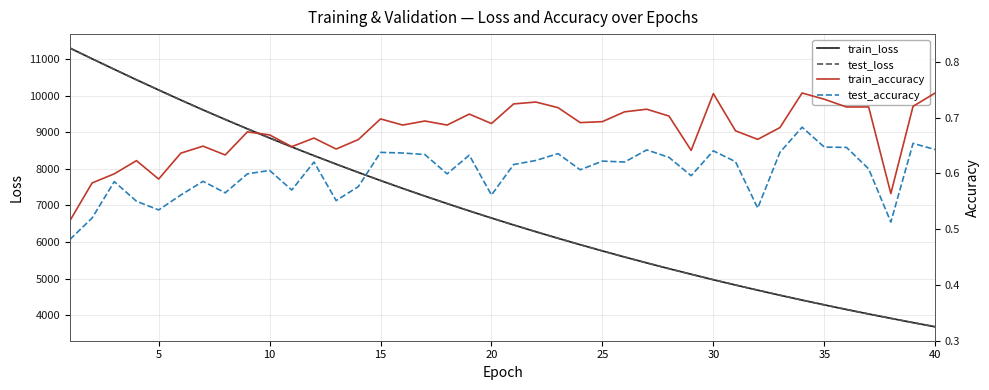

What is the lowest value of the train_loss series?

3685.0